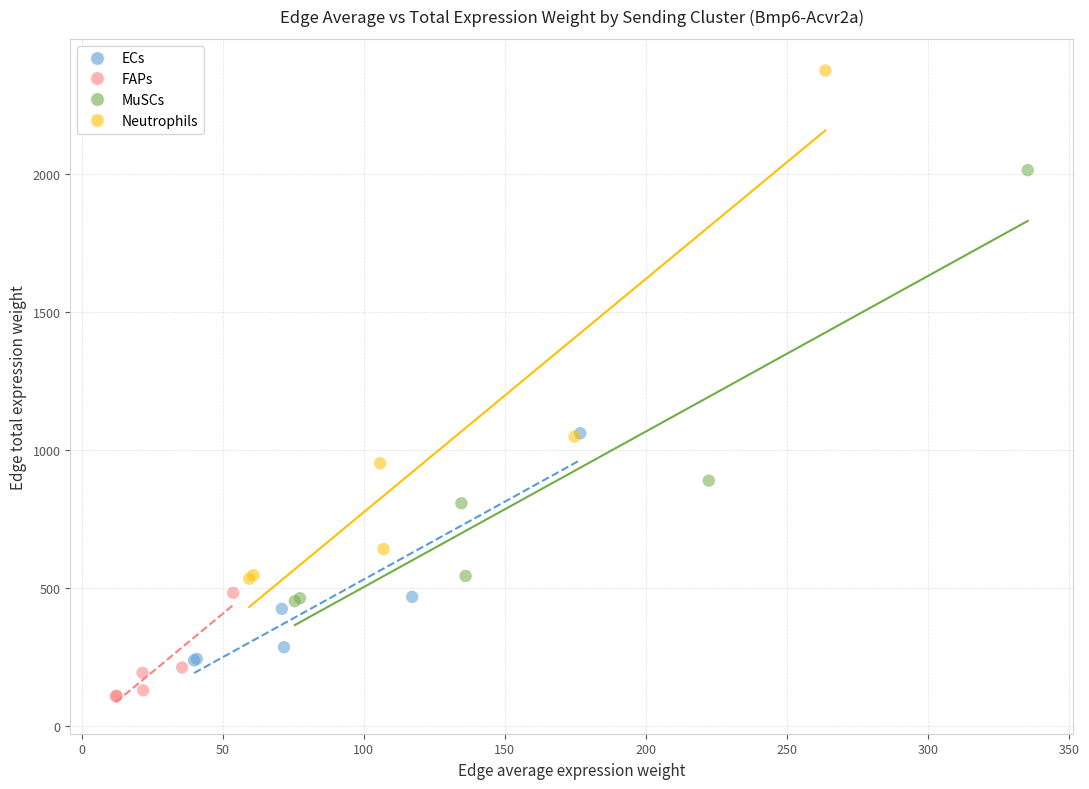

Which series reaches the maximum Y coordinate?

Neutrophils